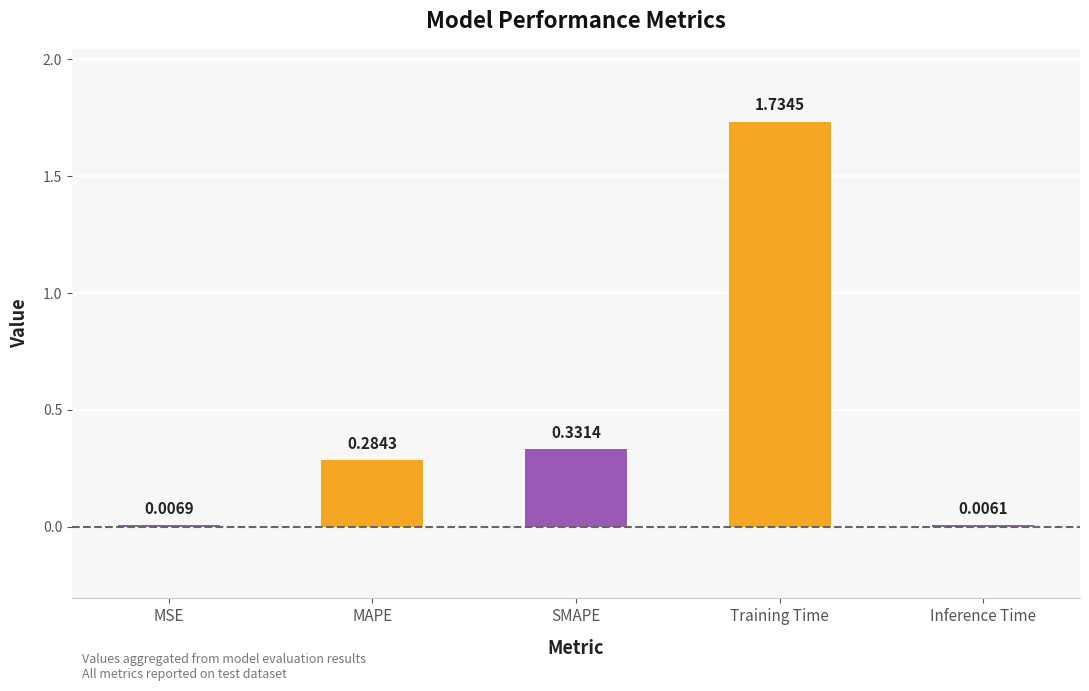

At which label is the value closest to 0?

Inference Time